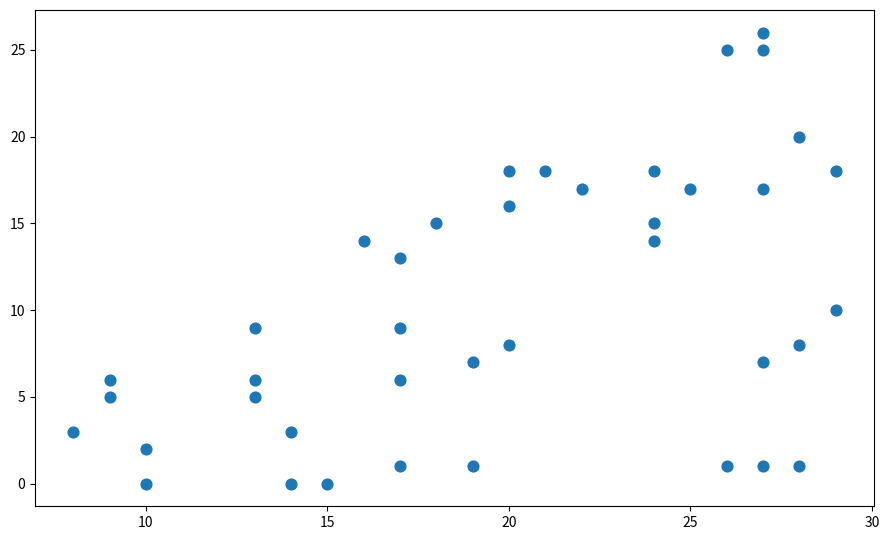

What is the range of X values (max minus min)?

21